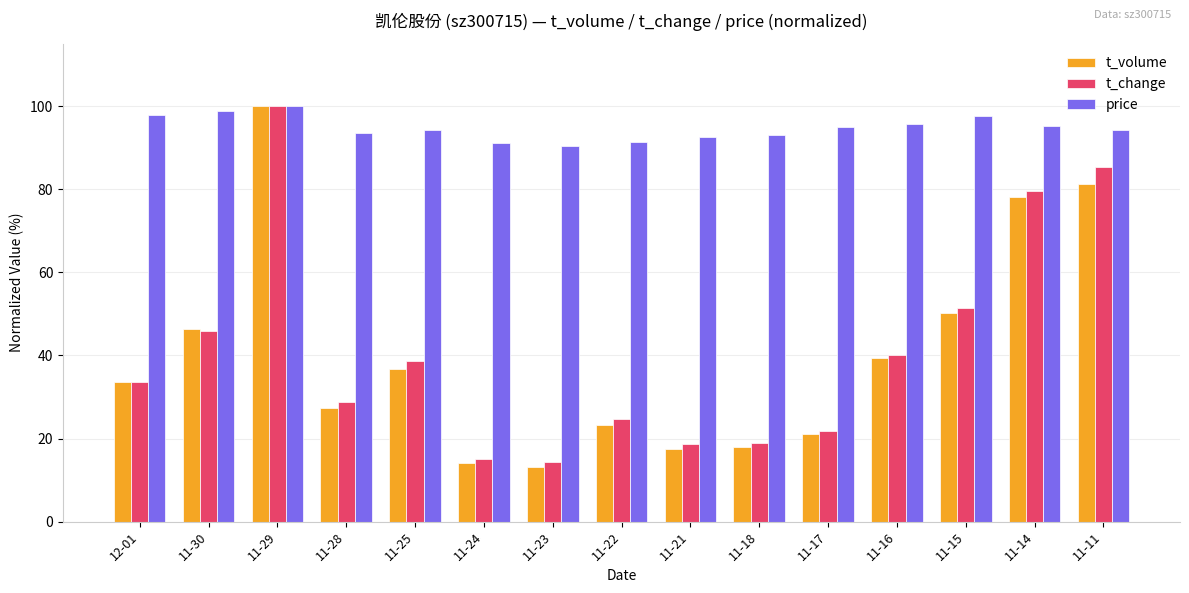

How many data points does each series have?

15